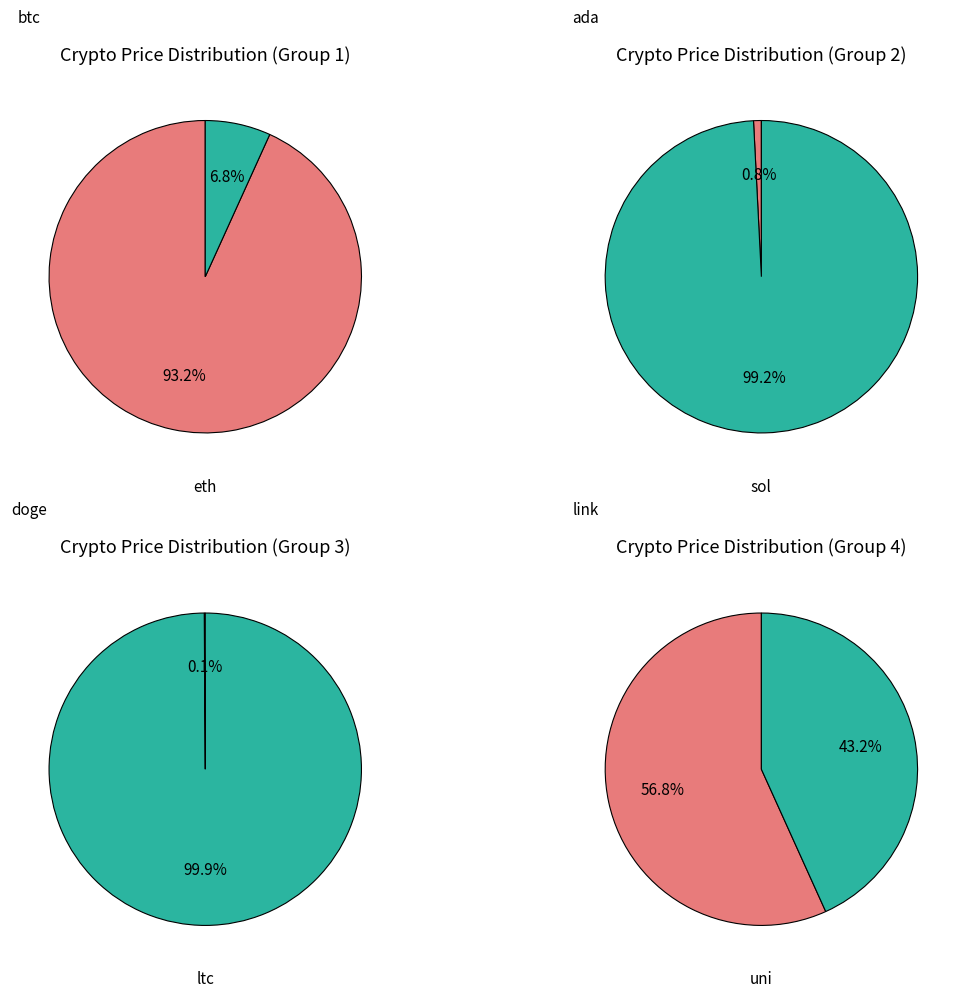

Which slice is the smallest?

doge